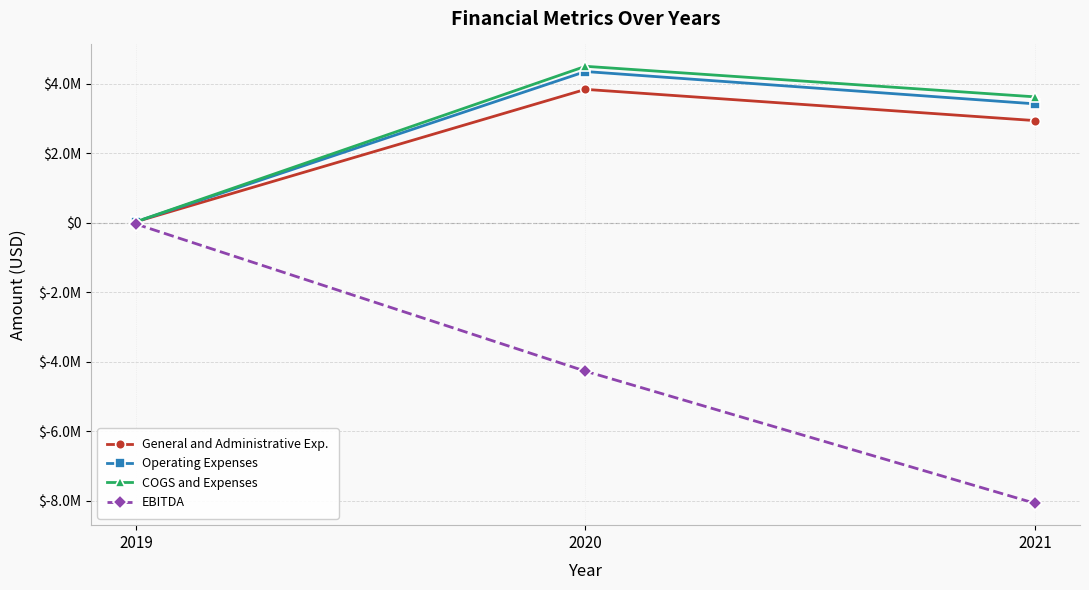

Count the General and Administrative Exp. values in the range 33992 to 3843628.

3